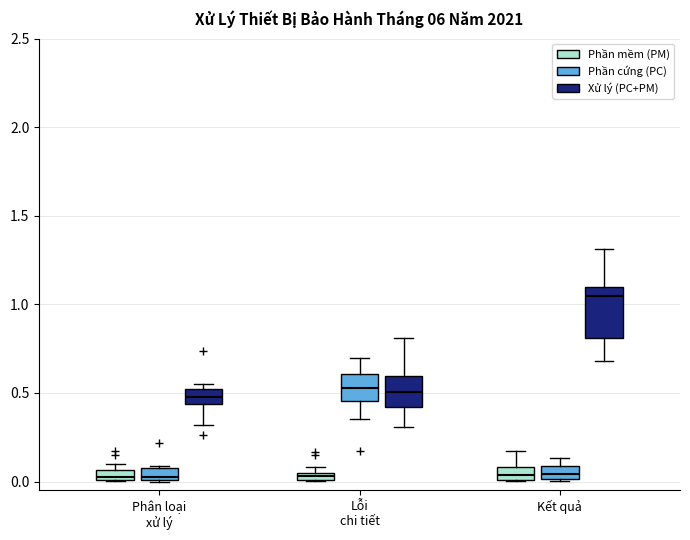

Where is the lower edge of the box for Kết quả (Xử lý (PC+PM)) on the y-axis? The values are not printed on the chart, so give them approximately, as read against the axis.

0.80